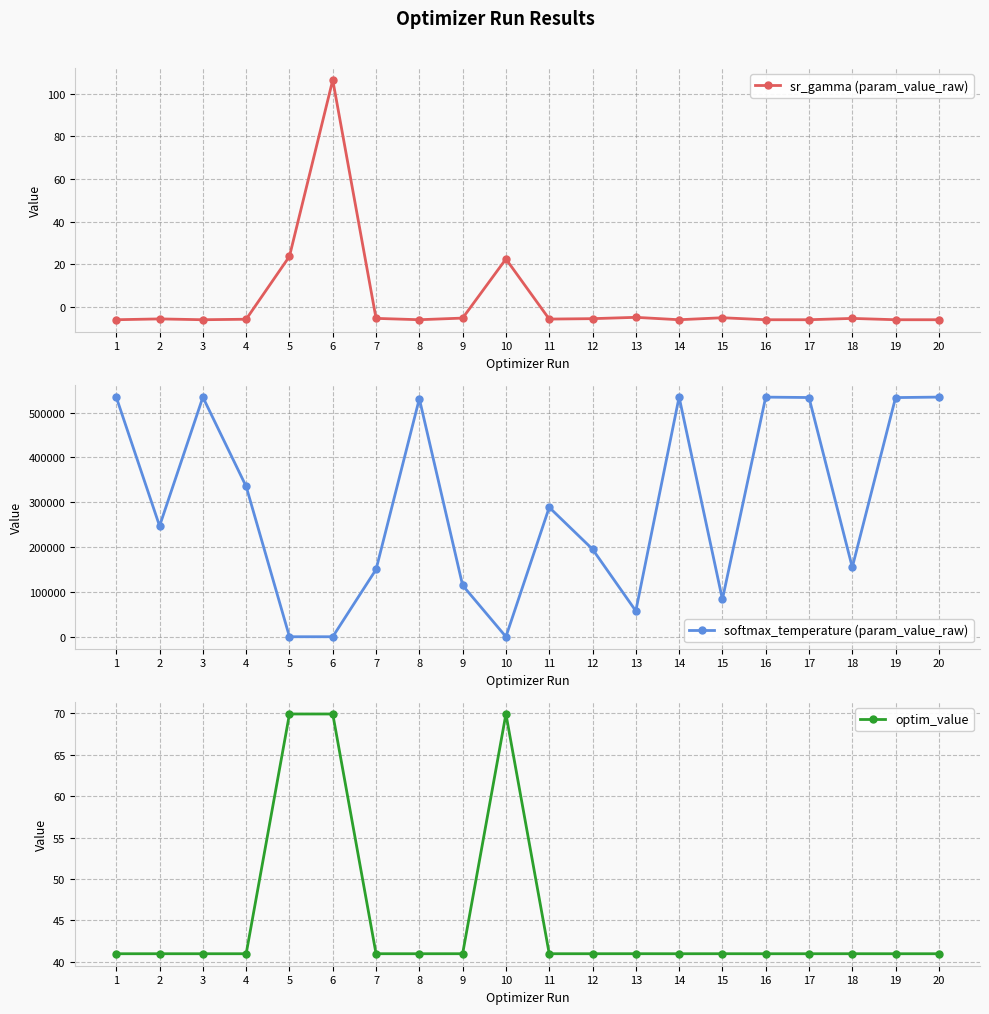

Is this an area chart (filled region under the line)?

No